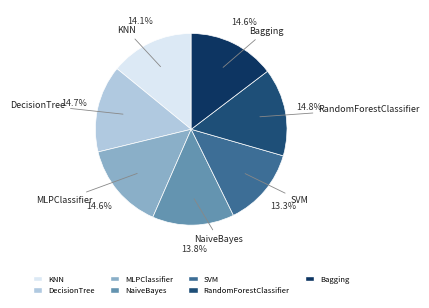

How many segments does this pie chart have?

7